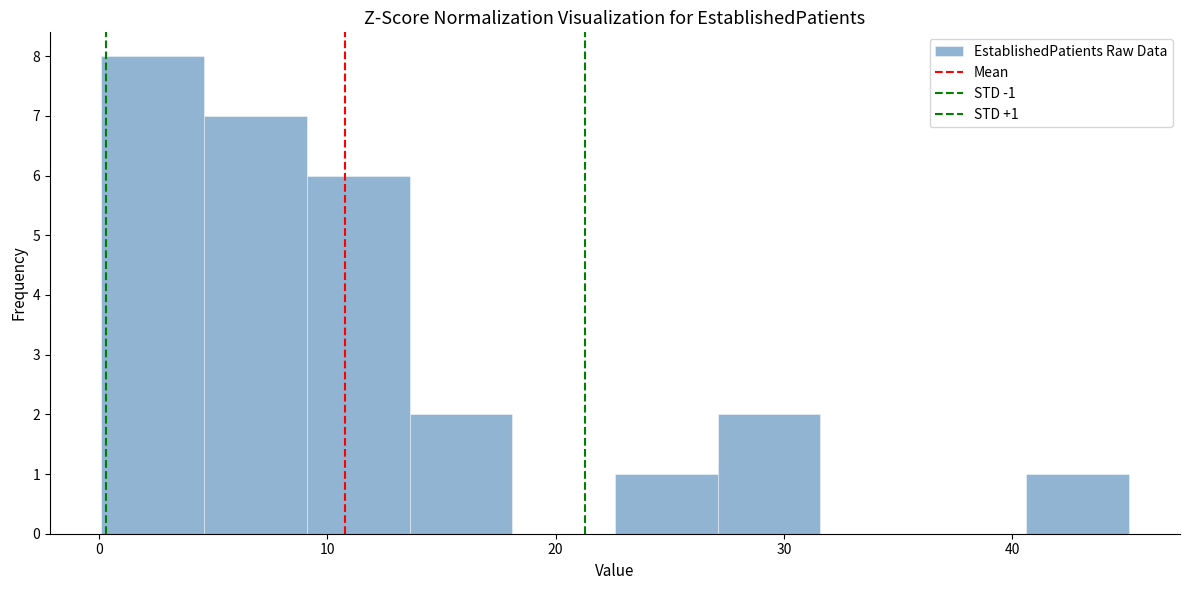

Over which range of the x-axis is the bar tallest?

0.1 to 4.6